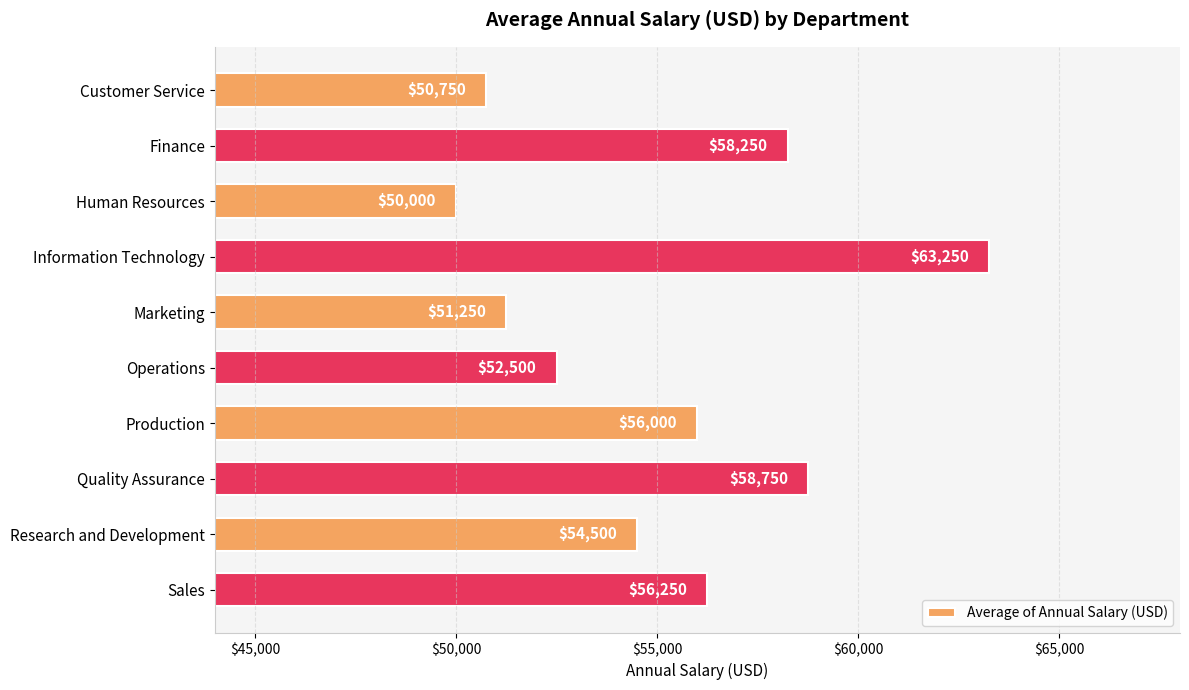

The value at Finance is 40355. True or false?

False